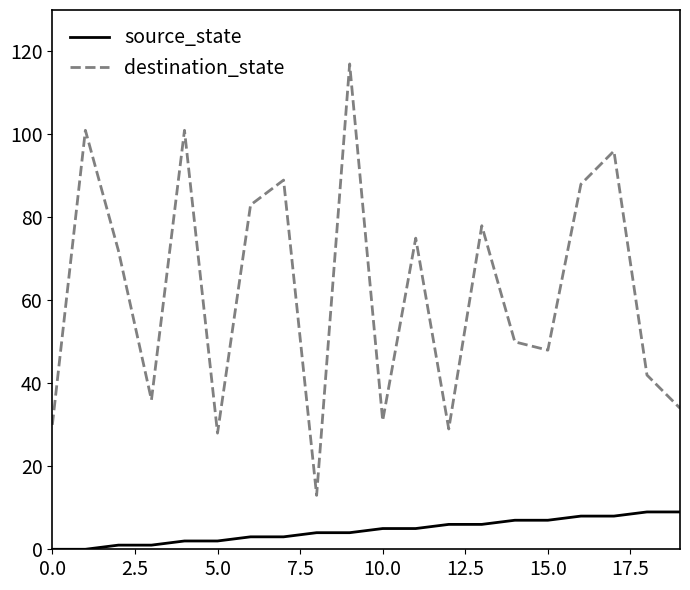

What is the difference between the maximum and minimum values in the destination_state series?

104